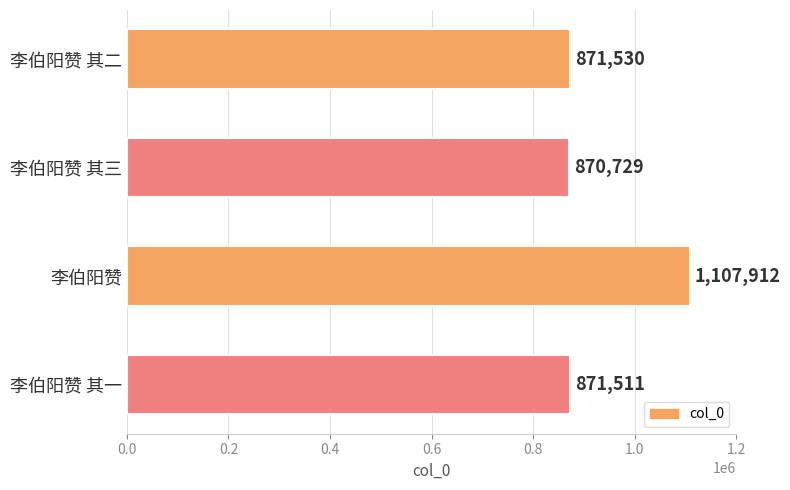

What is the difference between the maximum and second lowest values?

236401